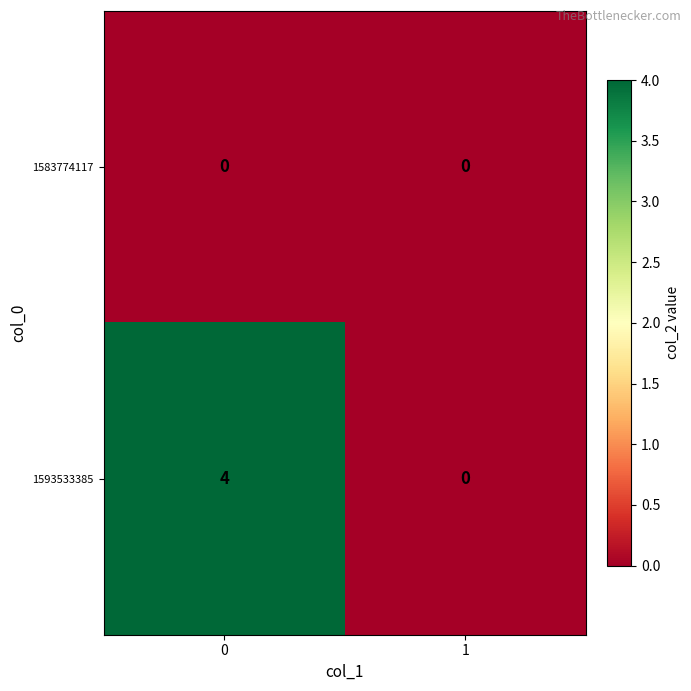

How many categories are shown in the chart?

2